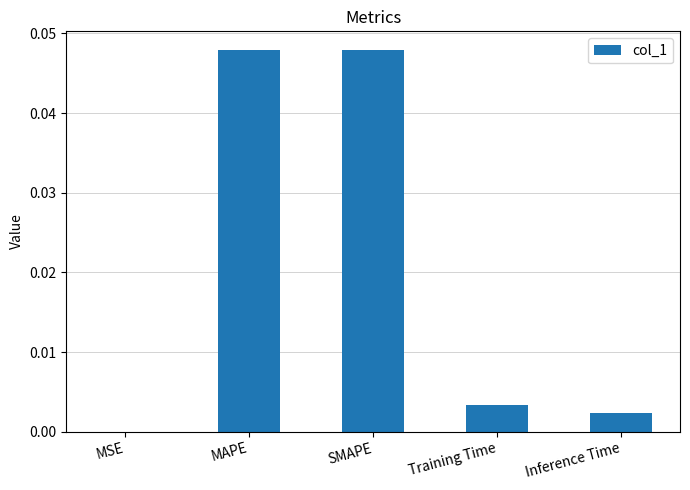

The value at Inference Time is 0.0. True or false?

True